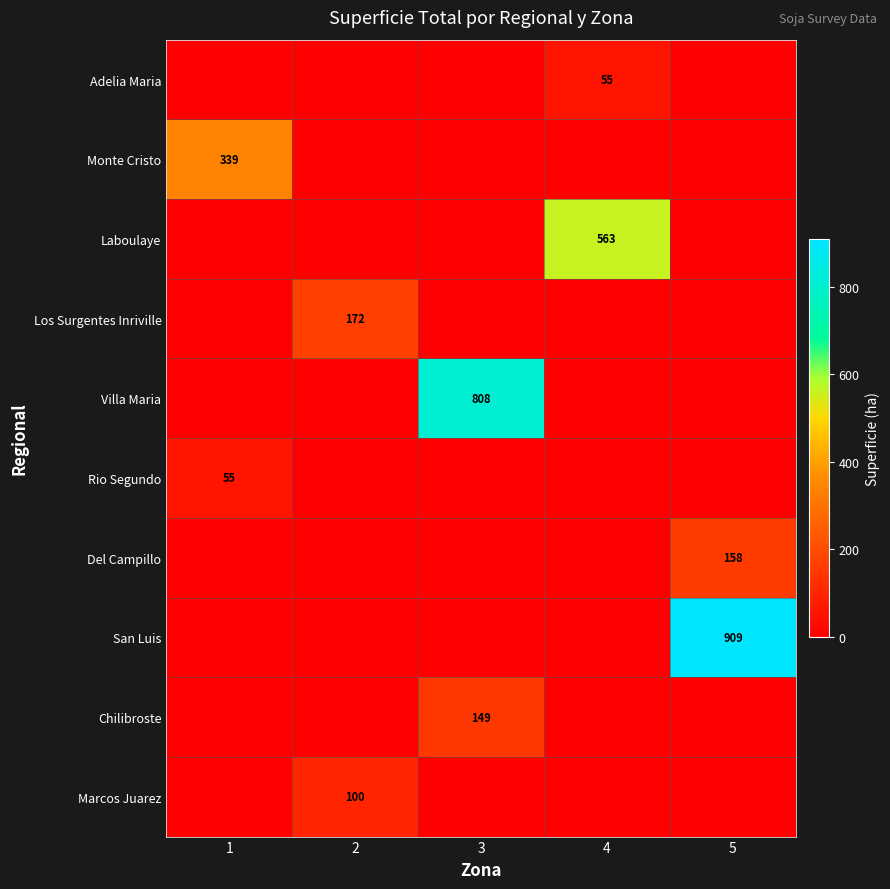

Is it true that Del Campillo equals 158 at 5?

True